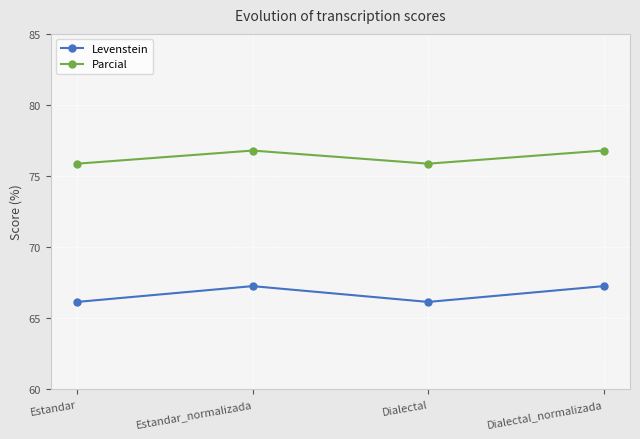

Read the Levenstein value at Dialectal.

66.1